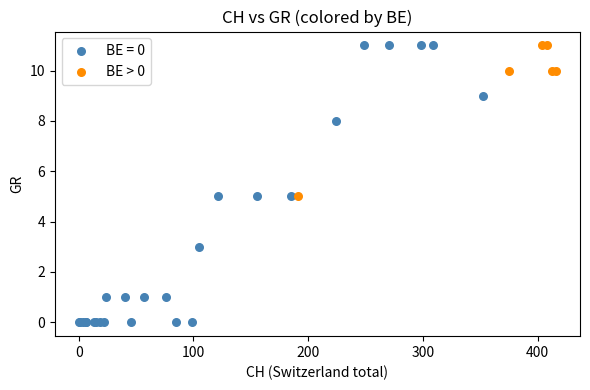

Which series has the largest Y range (max minus min)?

BE = 0